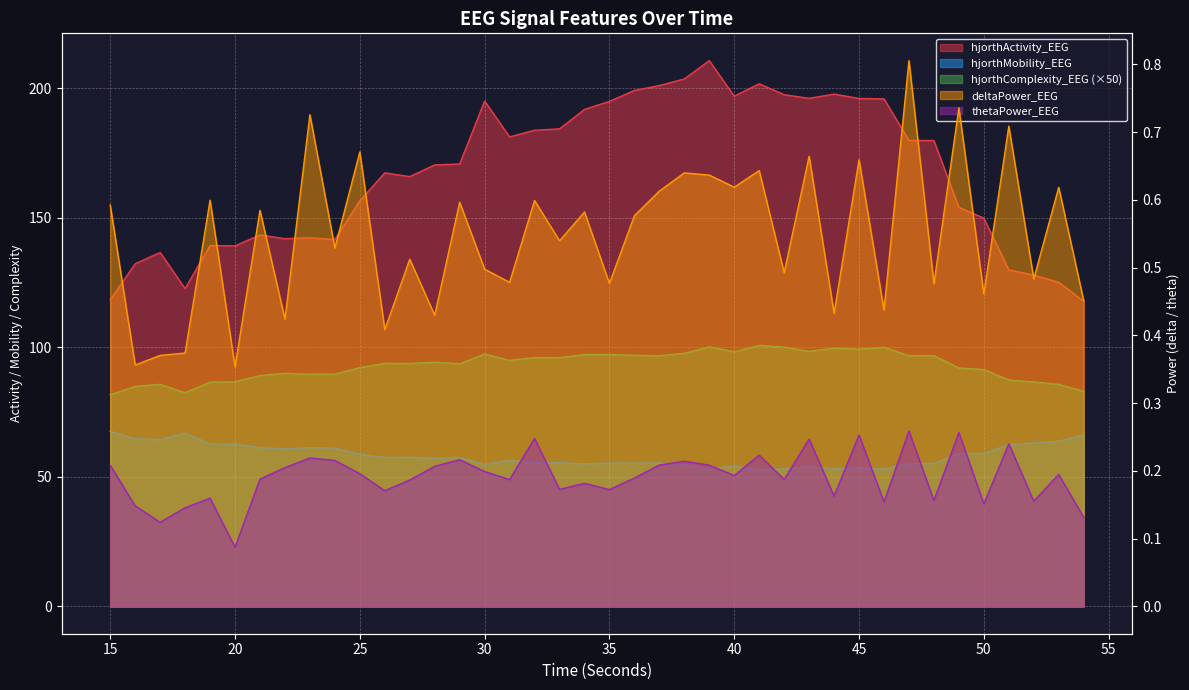

How many thetaPower_EEG values are between 0 and 1?

40